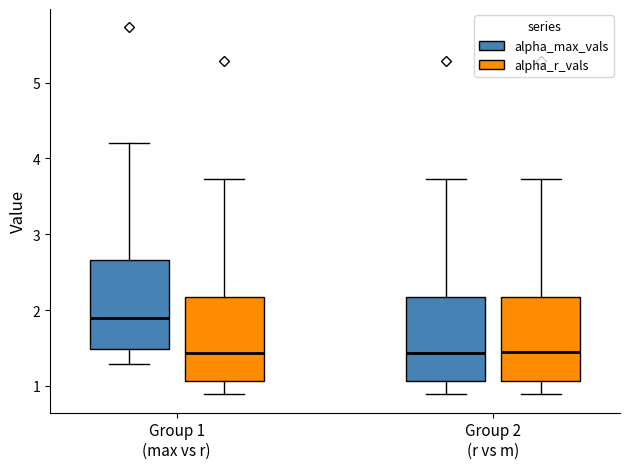

Reading left to right, read every box against the y-axis: the position of its median line, the range the box covers, and the ends of its whiskers. The values are not printed on the chart, so give them approximately, as read against the axis.

Group 1 (max vs r) (alpha_max_vals): median 1.9, box 1.5 to 2.7, whiskers 1.3 to 4.2
Group 1 (max vs r) (alpha_r_vals): median 1.4, box 1.1 to 2.2, whiskers 0.9 to 3.7
Group 2 (r vs m) (alpha_max_vals): median 1.4, box 1.1 to 2.2, whiskers 0.9 to 3.7
Group 2 (r vs m) (alpha_r_vals): median 1.4, box 1.1 to 2.2, whiskers 0.9 to 3.7